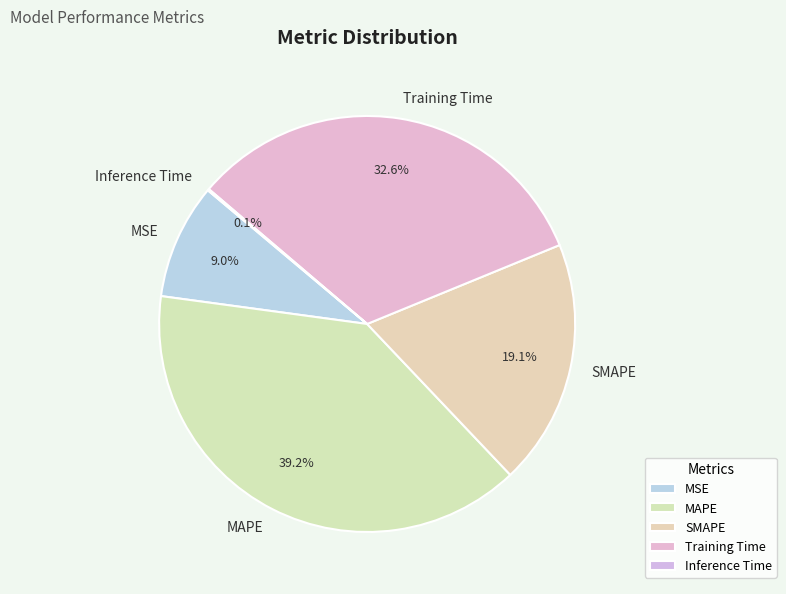

Which category has the biggest portion of the pie?

MAPE